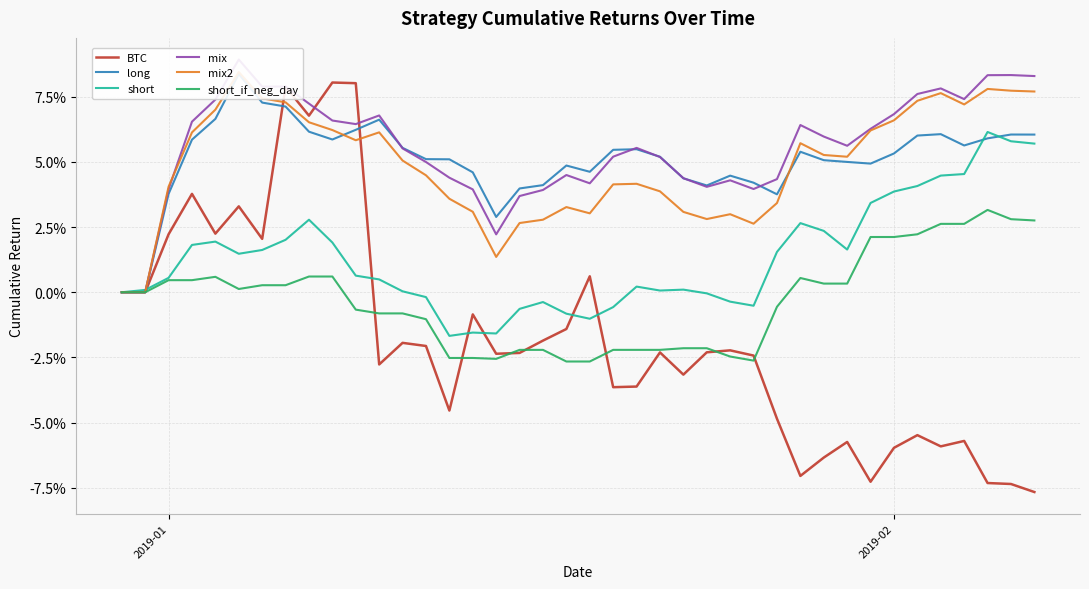

How many data points does each series have?

40